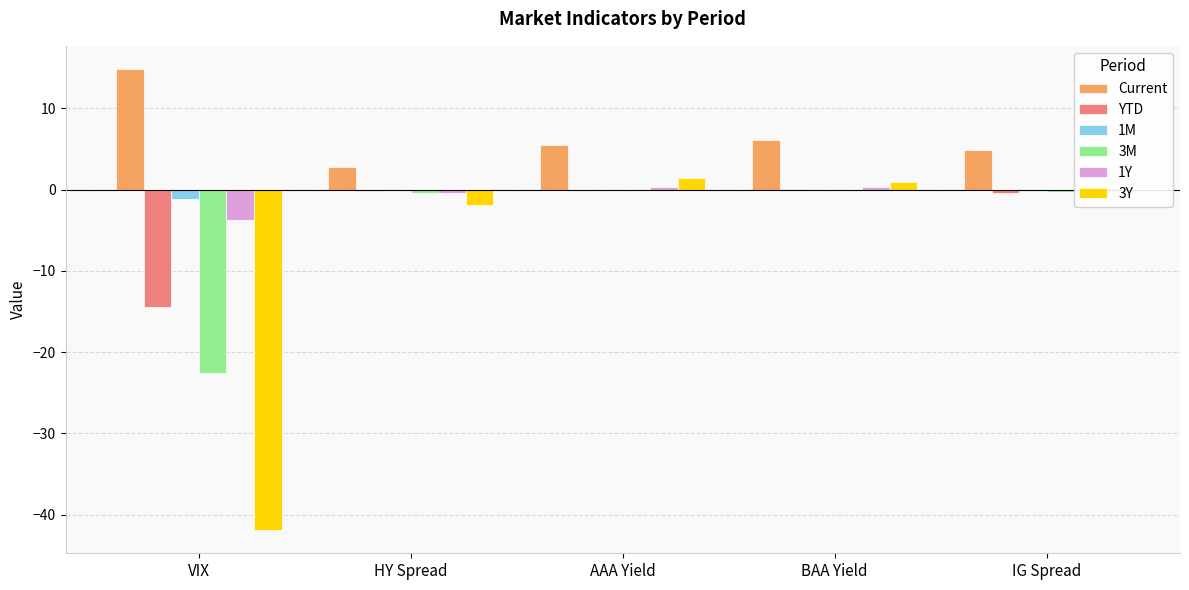

What is the sum of all YTD values?

-15.0